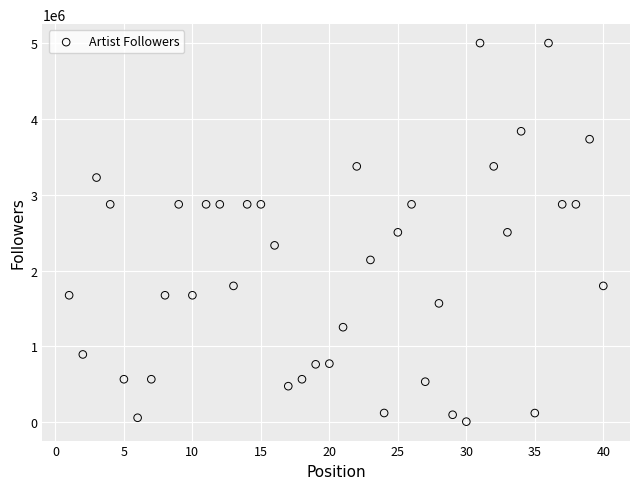

What is the range of X values (max minus min)?

39